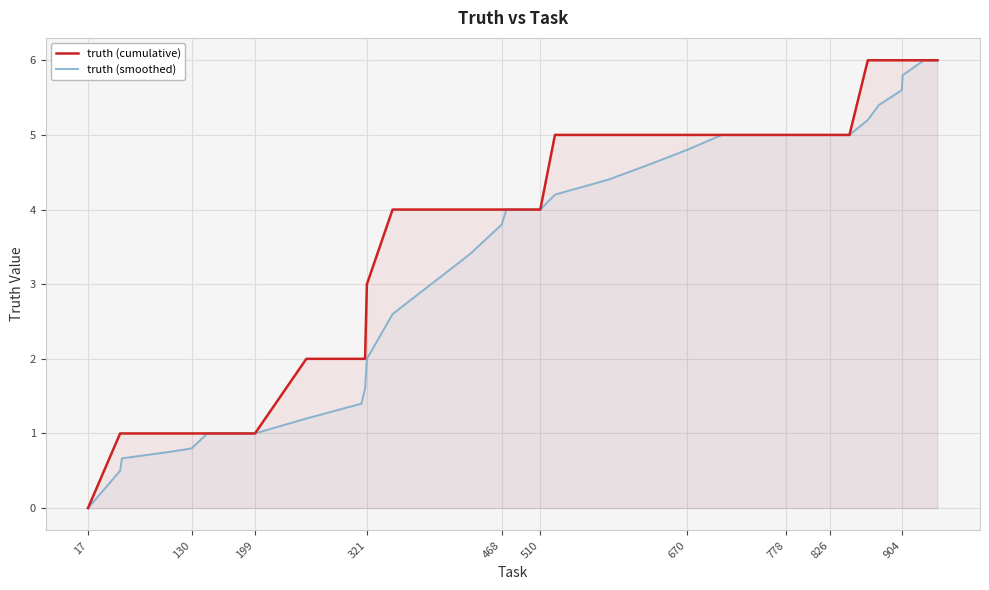

List the series in order of their overall mean, lowest first.

truth (smoothed), truth (cumulative)